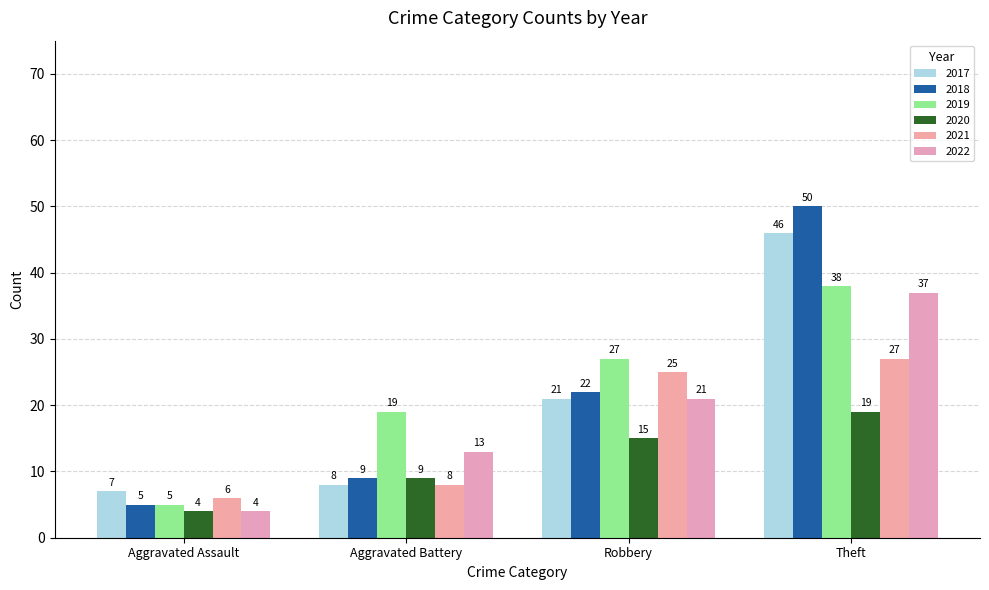

How many bars are there in each group?

6